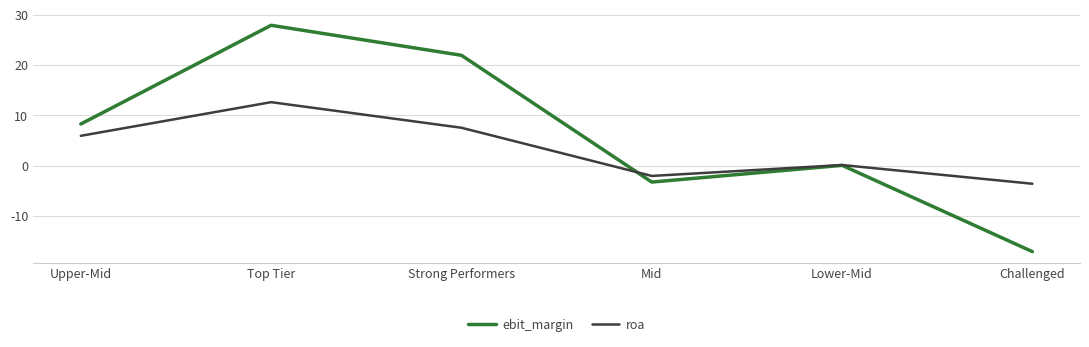

Which series ends up on top after the final intersection of roa and ebit_margin?

roa